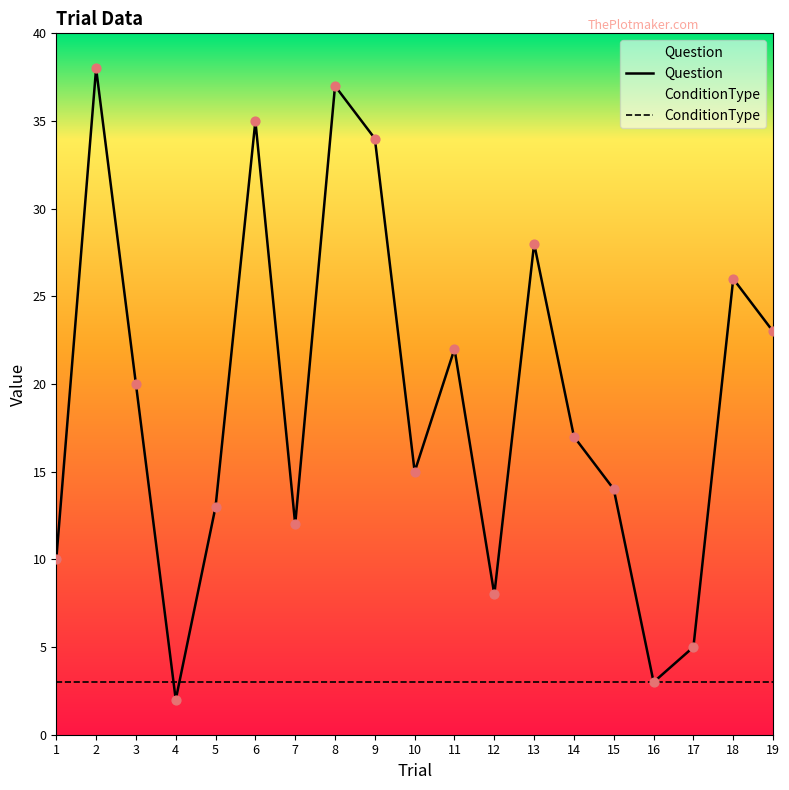

What is the change in value from 13 to 18?

-2